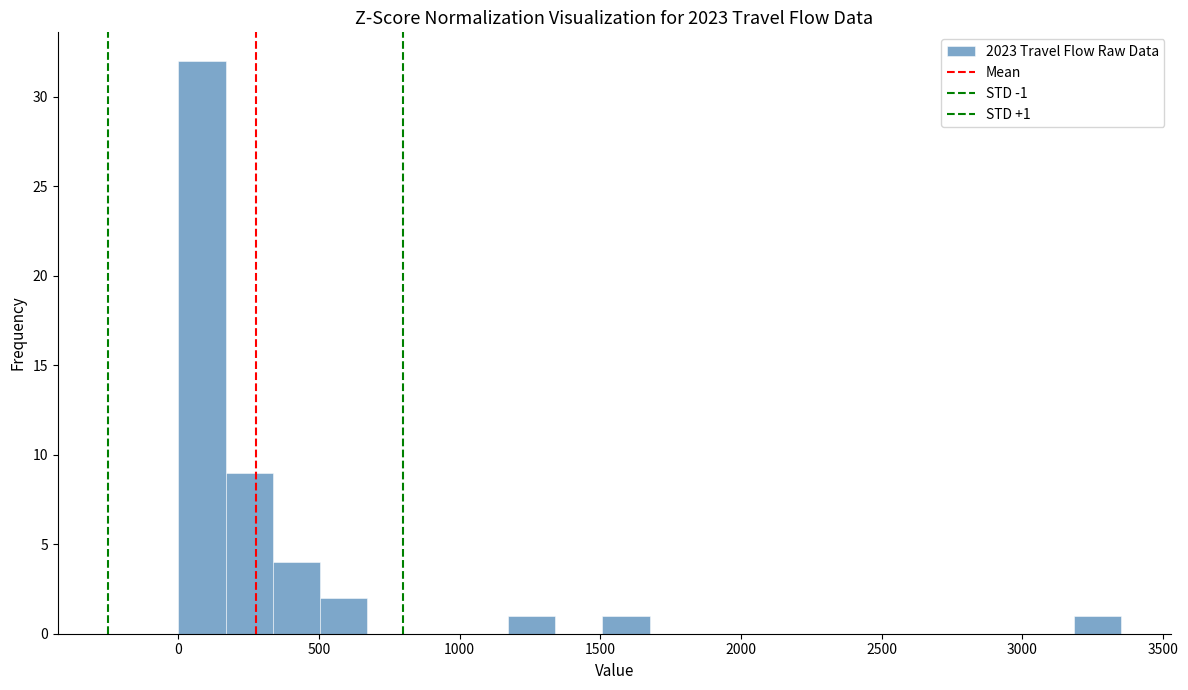

Around what value on the x-axis is the tallest bar? Give the approximate position of its centre, as read against the axis.

100